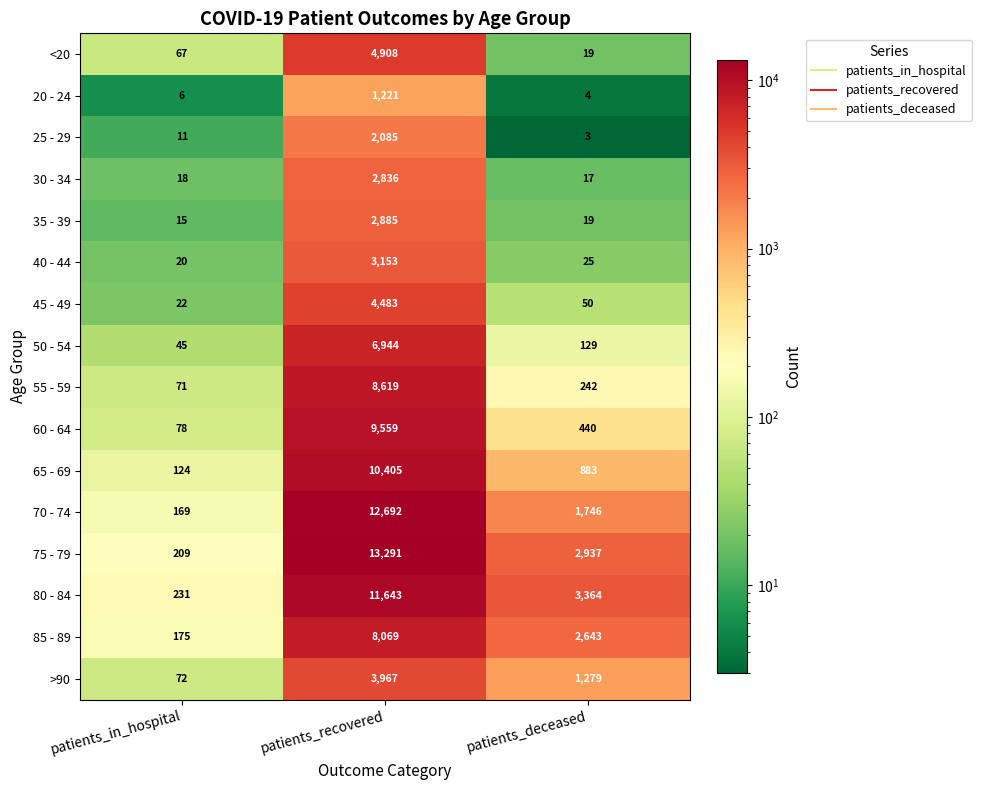

Rank the series by their maximum value, from lowest to highest.

20 - 24, 25 - 29, 30 - 34, 35 - 39, 40 - 44, >90, 45 - 49, <20, 50 - 54, 85 - 89, 55 - 59, 60 - 64, 65 - 69, 80 - 84, 70 - 74, 75 - 79